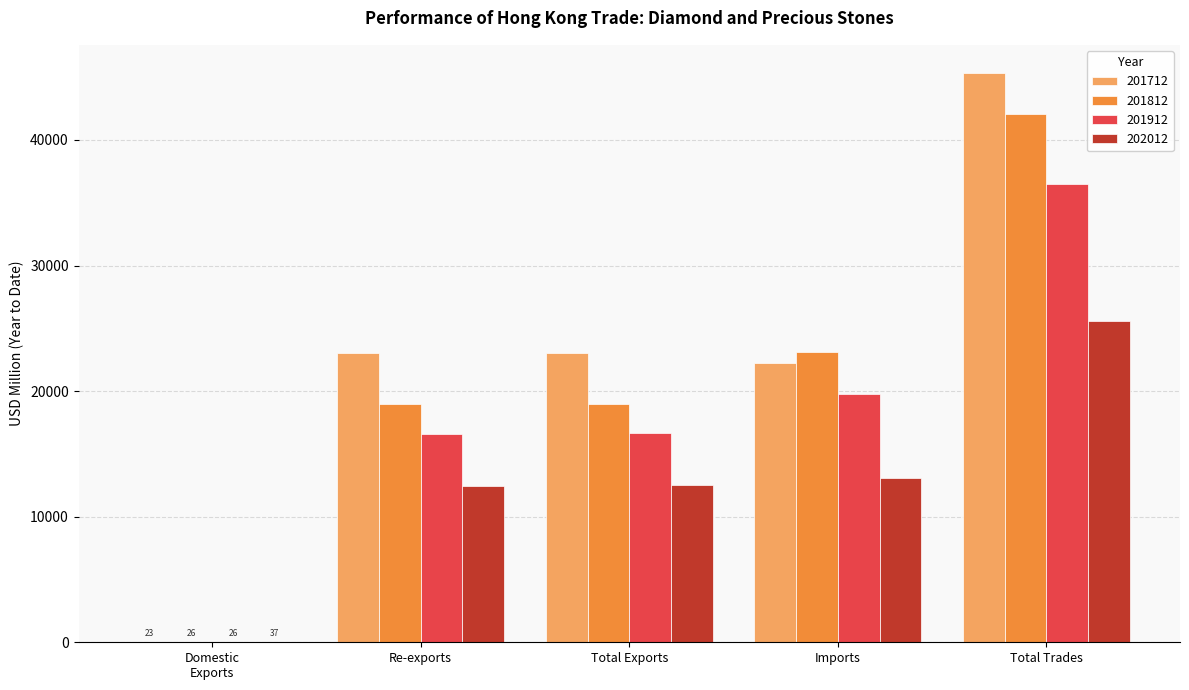

How many data points in 201812 are above 18998?

3